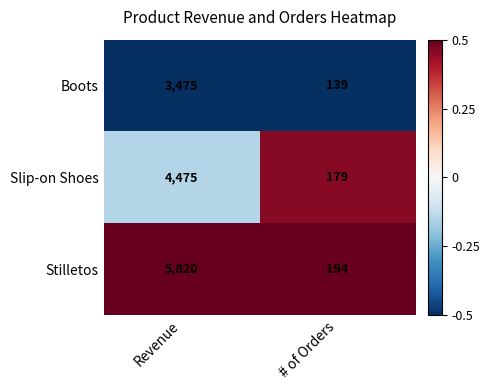

What is the difference between the maximum and minimum values in the Slip-on Shoes series?

4296